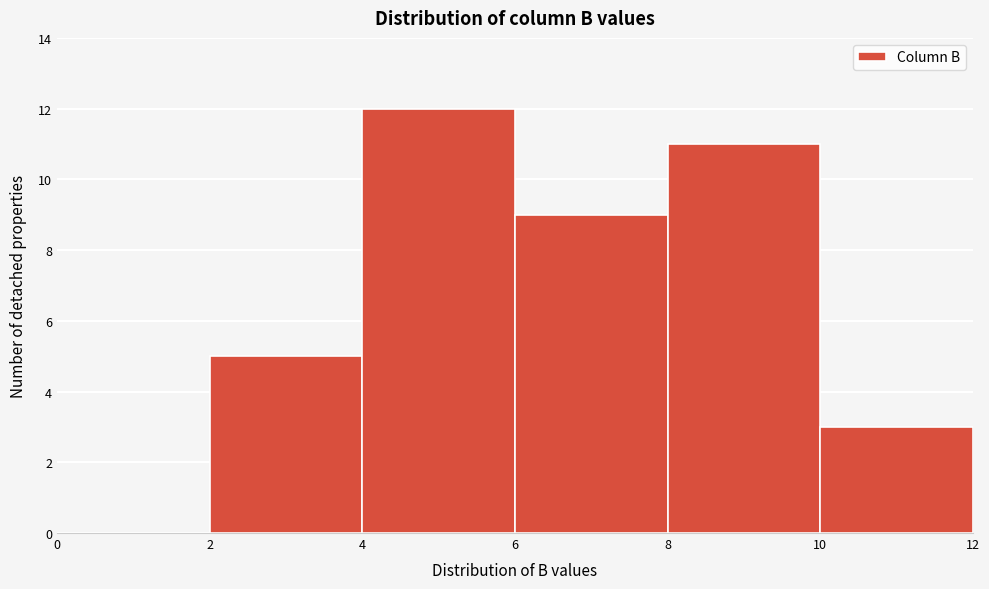

What is the height of the bar covering 10 to 12 on the x-axis? The values are not printed on the chart, so give them approximately, as read against the axis.

3